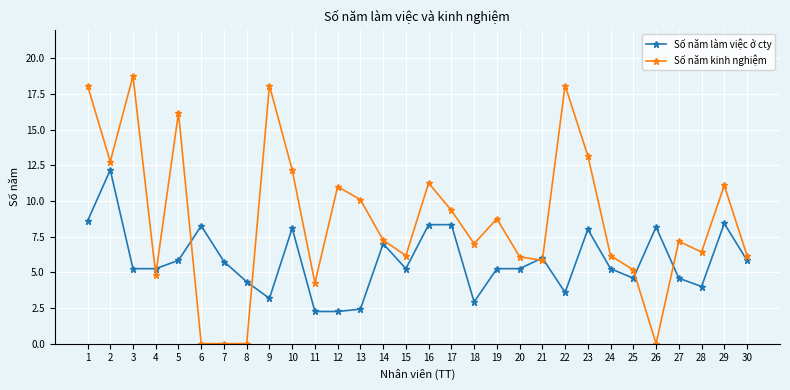

The Số năm làm việc ở cty series shows 2.5 at 4. True or false?

False